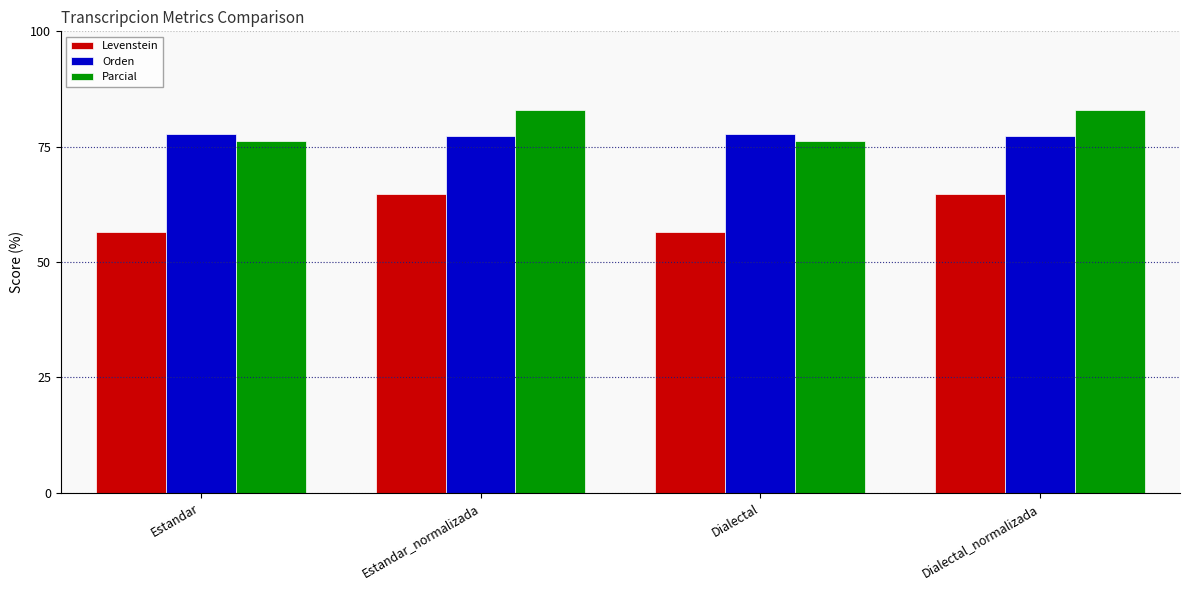

What is the difference between the second highest and second lowest values in the Orden series?

0.5